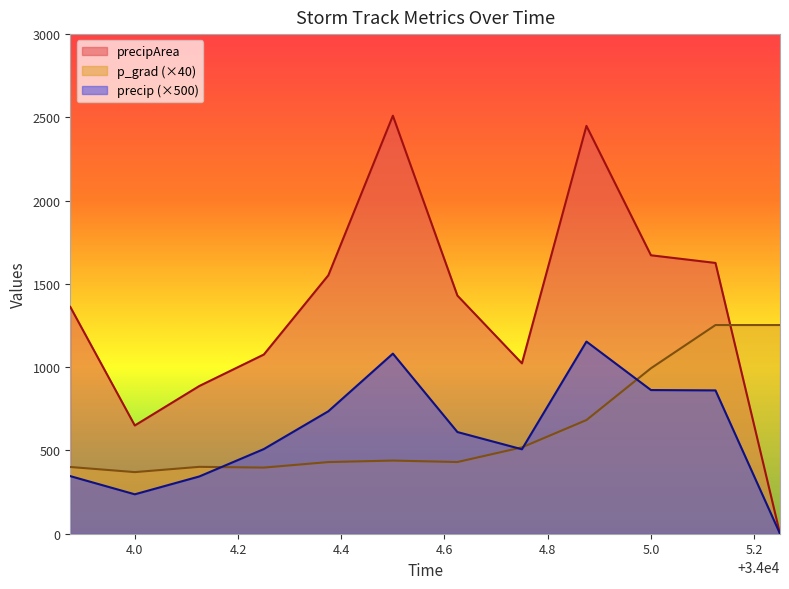

True or false: precipArea and precip intersect in this chart.

False